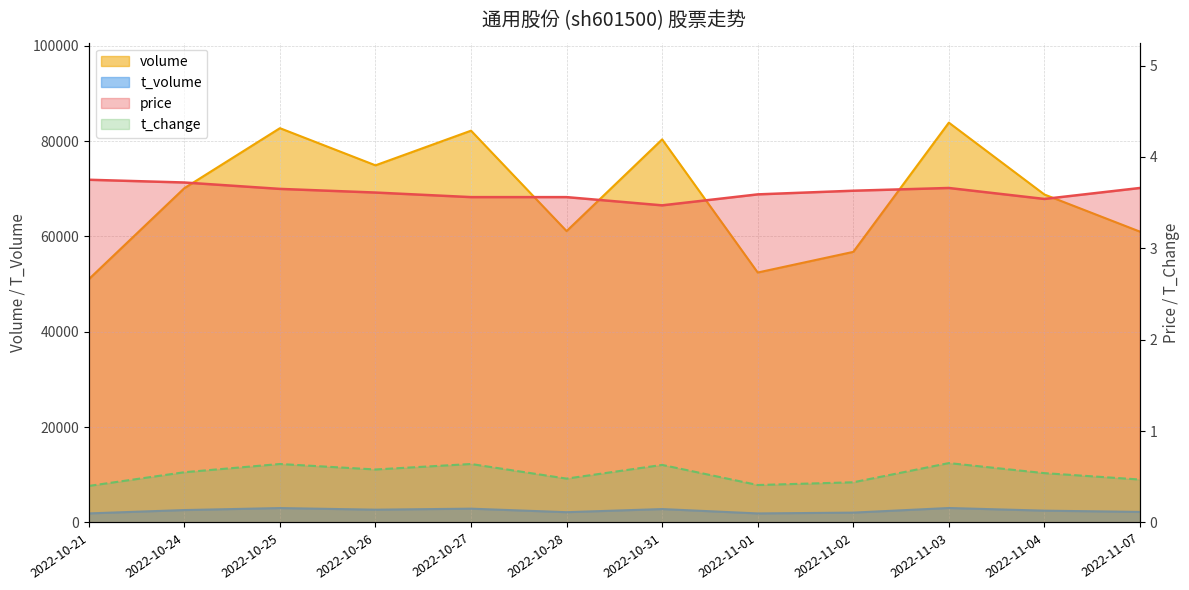

What is the total value across all series at 2022-11-07?

63211.1